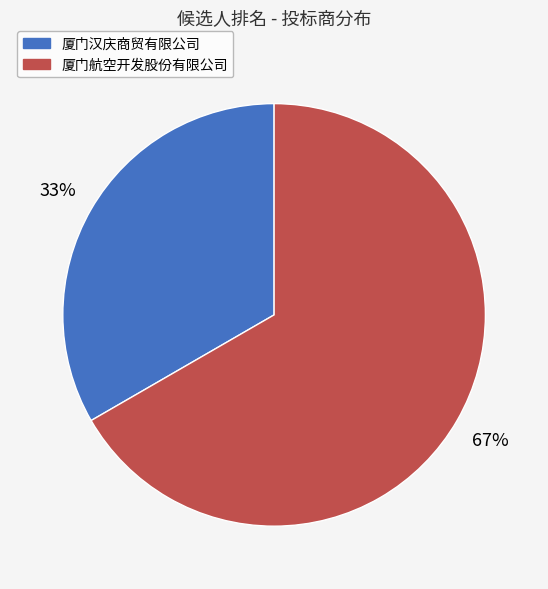

To the nearest percent, what portion does 厦门航空开发股份有限公司 represent?

67%